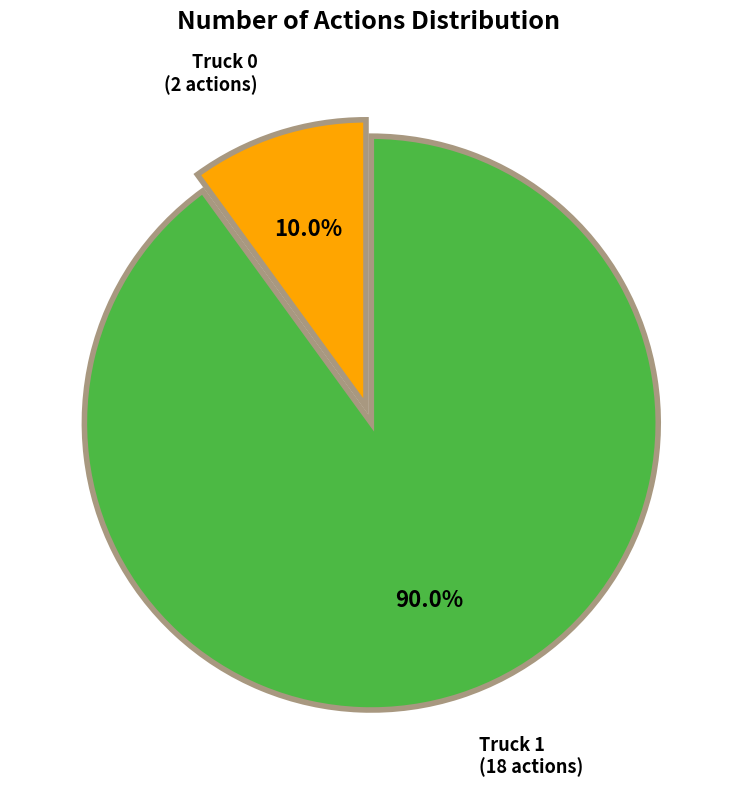

Is there a majority slice in this chart?

Yes